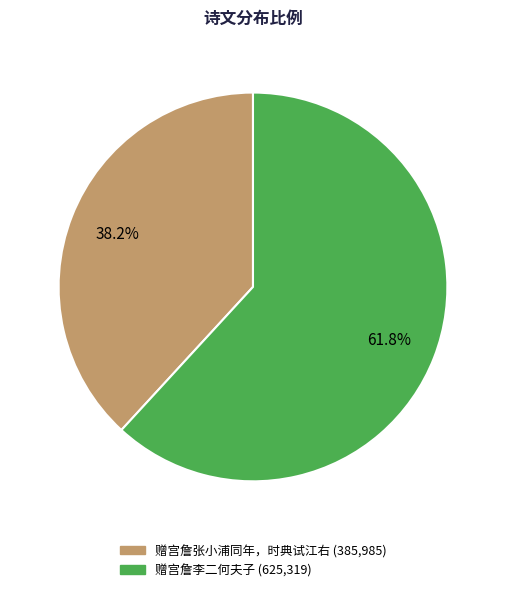

True or false: 赠宫詹李二何夫子 accounts for 47% of the total.

False